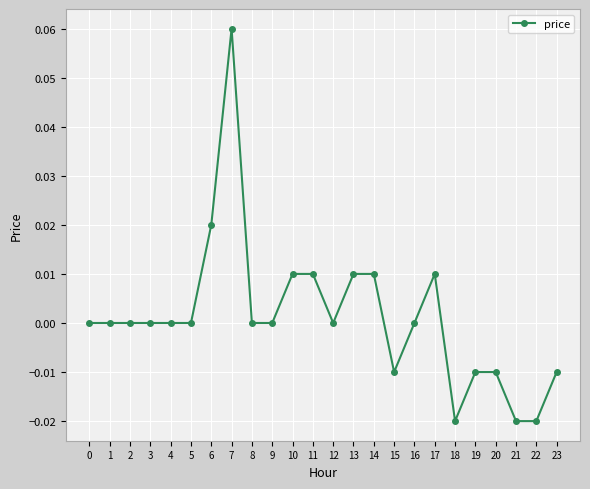

The value at 16 is 0.0. True or false?

True